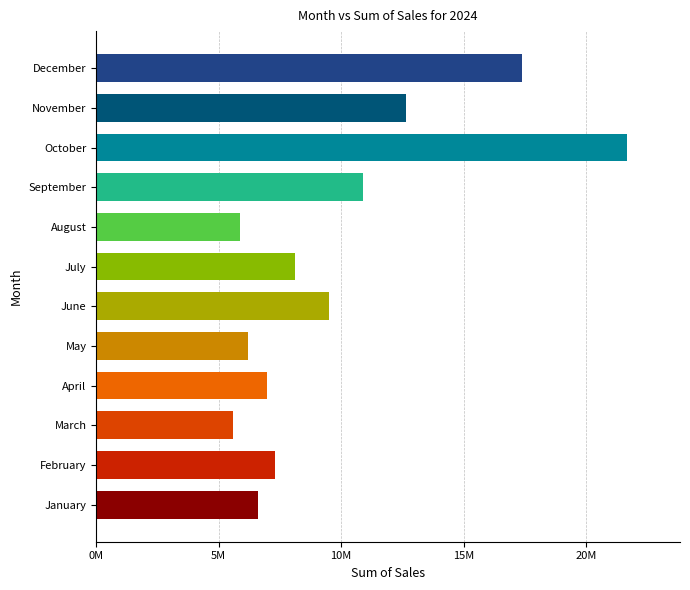

Are the bars horizontal?

Yes